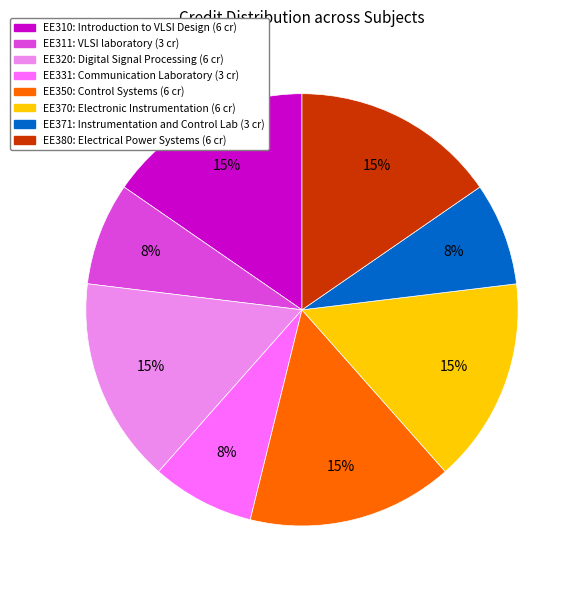

Does any single category account for the majority?

No